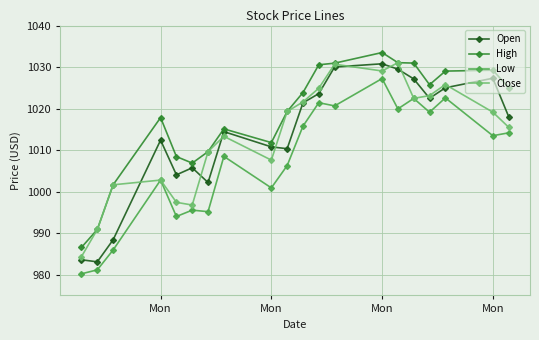

What is the difference between the maximum and minimum values in the Low series?

47.0